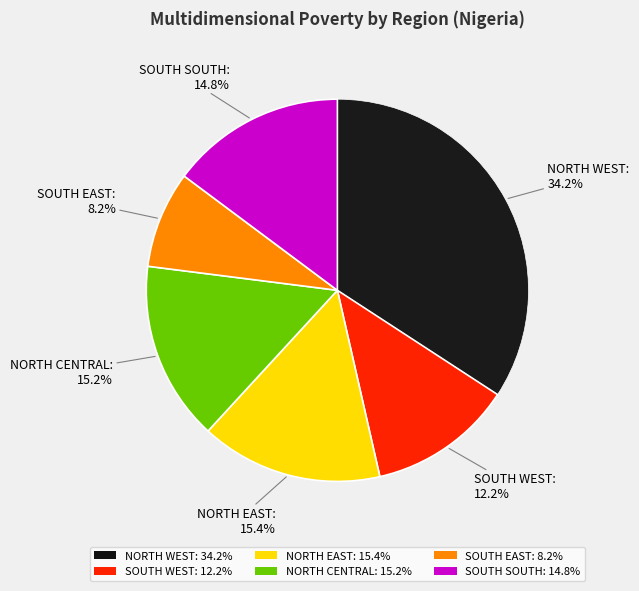

Which slice is the largest?

NORTH WEST